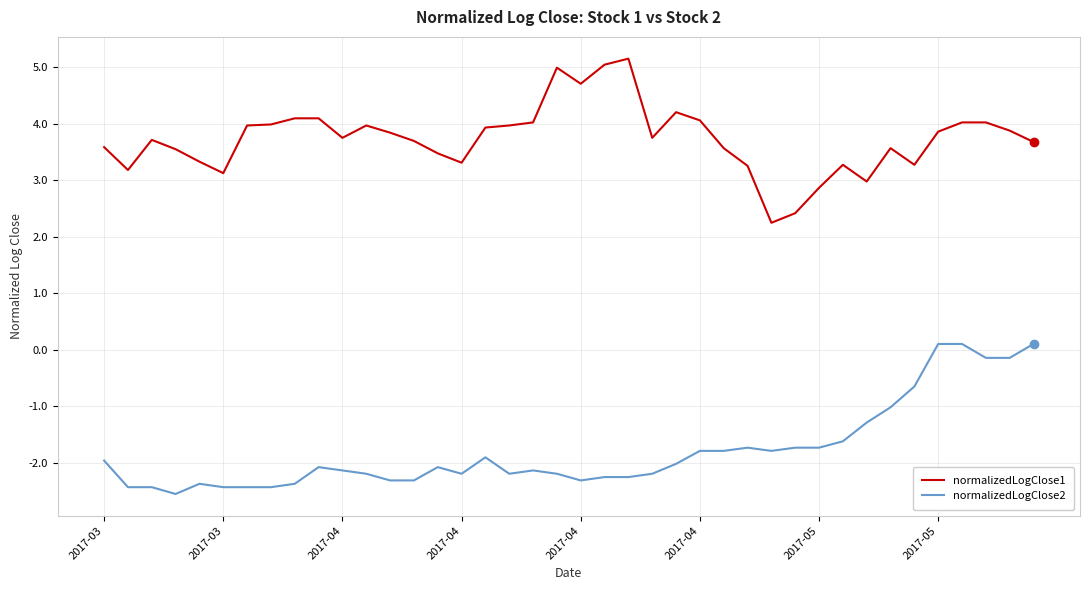

What is the difference between the maximum and minimum values in the normalizedLogClose1 series?

2.9